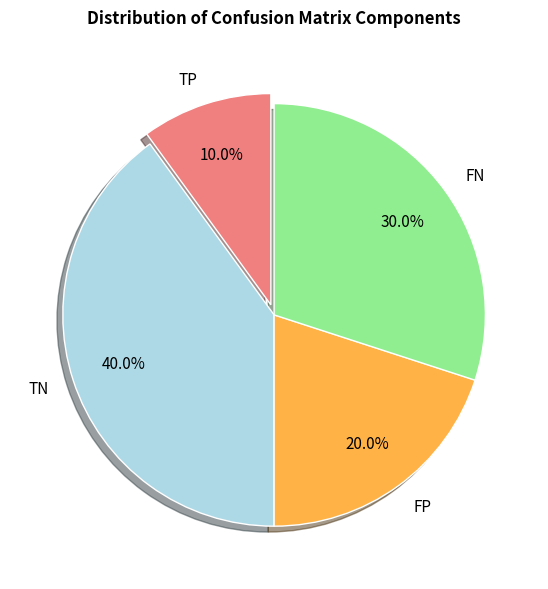

Rank the categories by value from highest to lowest.

TN, FN, FP, TP